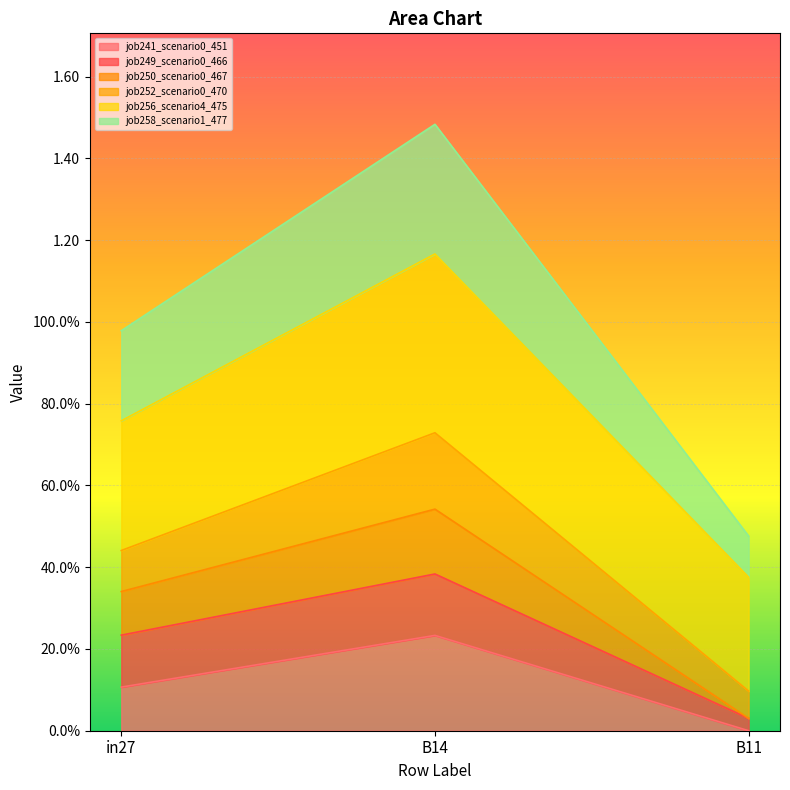

The value of job241_scenario0_451 at B14 is 0.1. True or false?

False